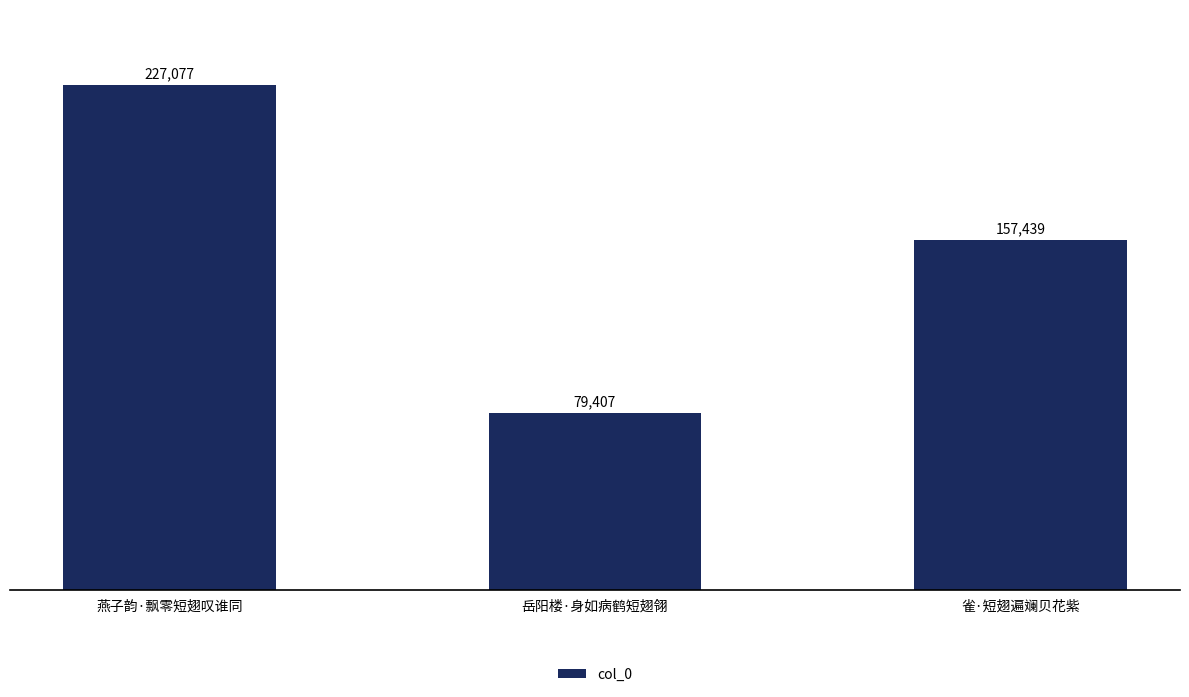

Does the chart contain stacked bars?

No